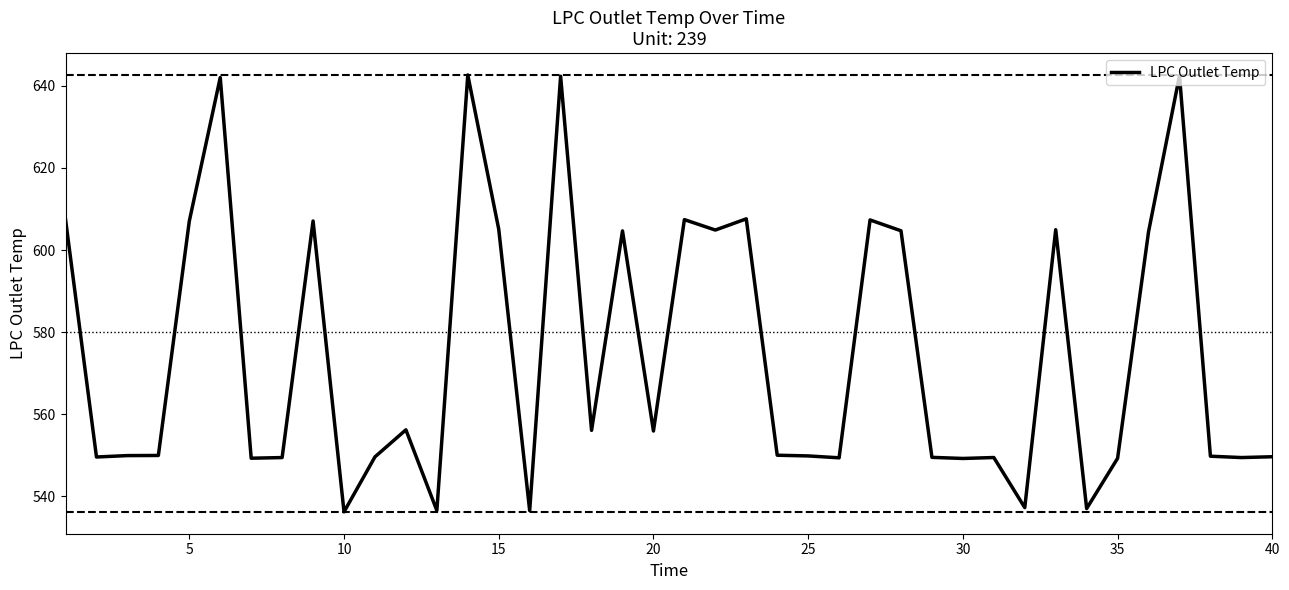

What is the difference between the maximum and minimum values?

106.5